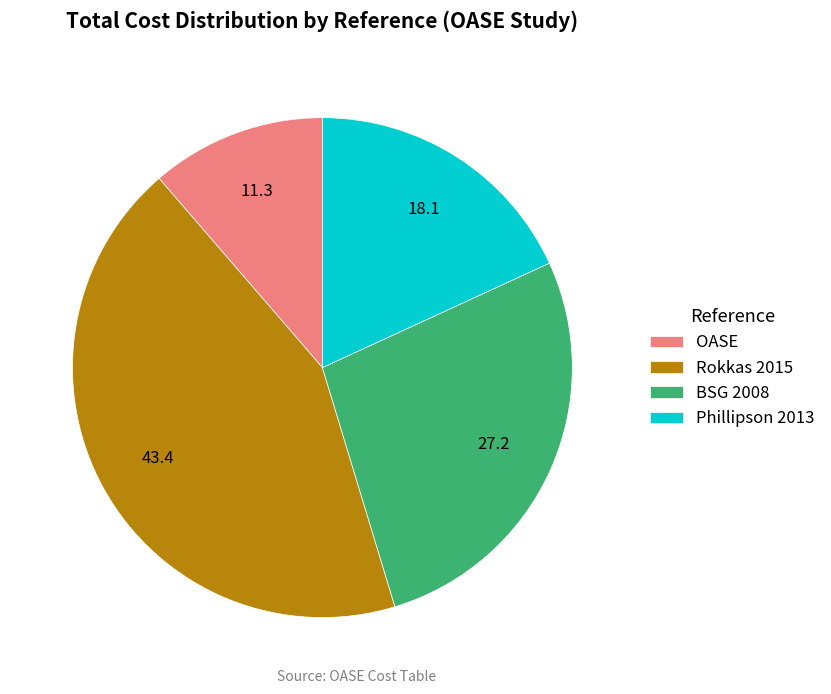

Does OASE represent more than half of the total?

No